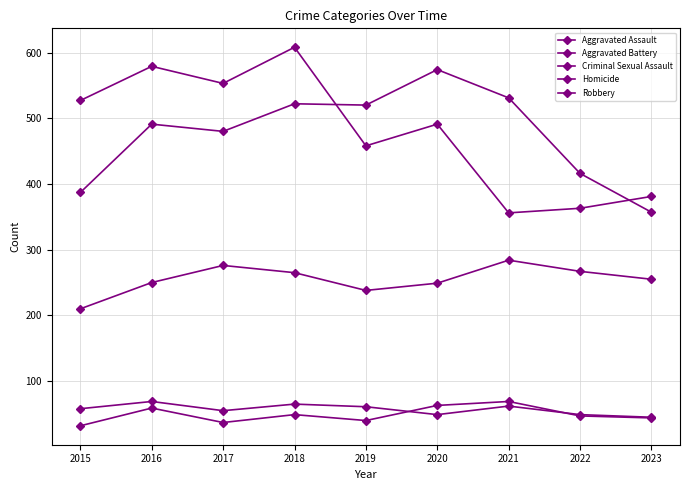

Reading left to right, extract all data points from this chart.

Aggravated Assault: 210	250	276	265	238	249	284	267	255
Aggravated Battery: 387	491	480	522	520	574	531	416	357
Criminal Sexual Assault: 58	69	55	65	61	49	62	49	45
Homicide: 32	59	37	49	40	63	69	47	44
Robbery: 527	579	553	608	458	491	356	363	381